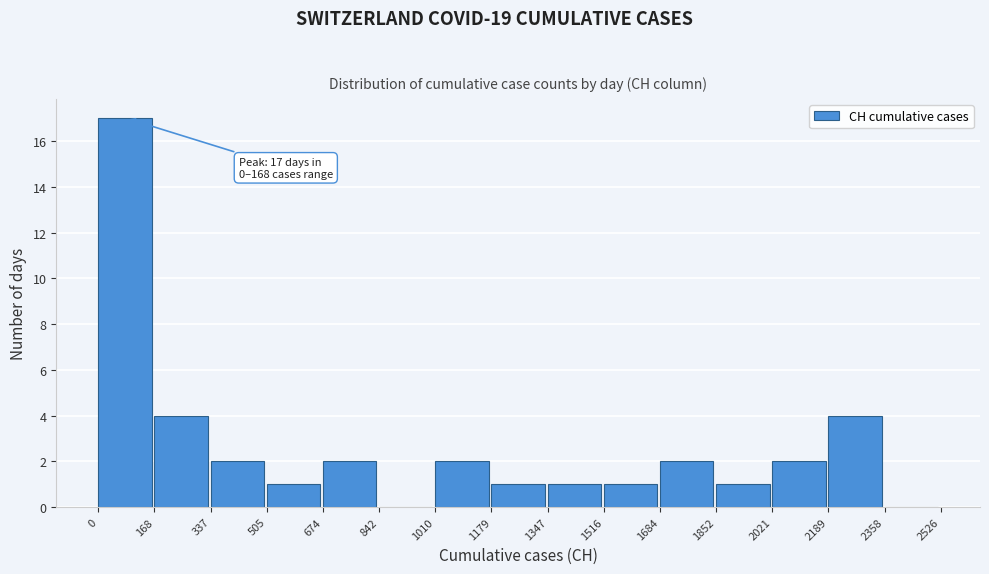

Over which range of the x-axis is the bar tallest?

0 to 168